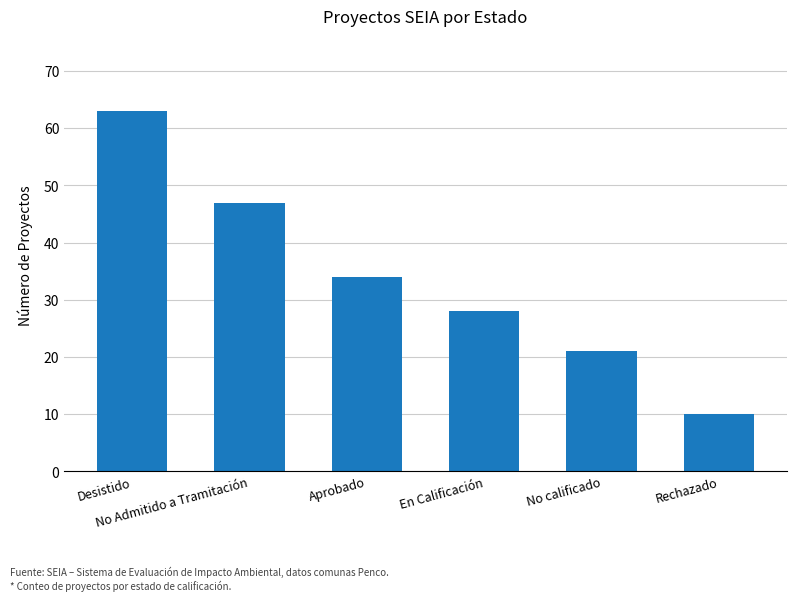

True or false: the data shows 34 at Aprobado.

True